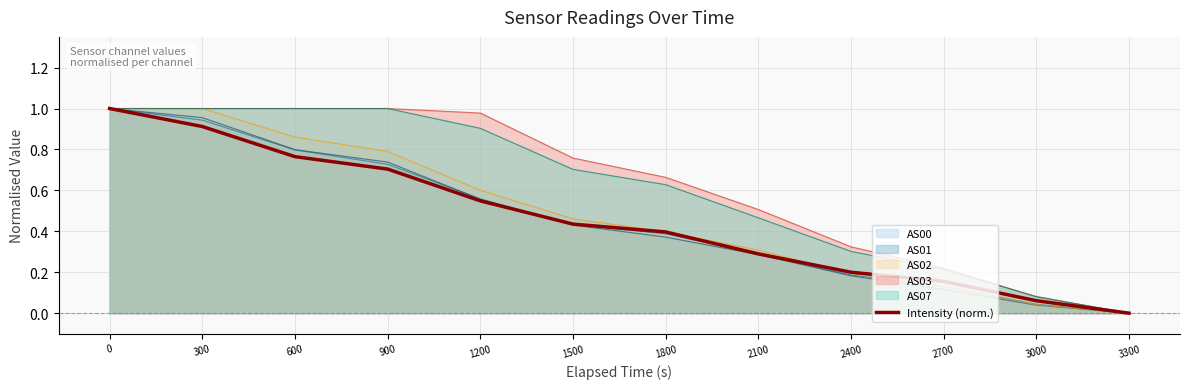

Rank the categories by value from lowest to highest.

3300, 3000, 2700, 2400, 2100, 1800, 1500, 1200, 900, 600, 300, 0